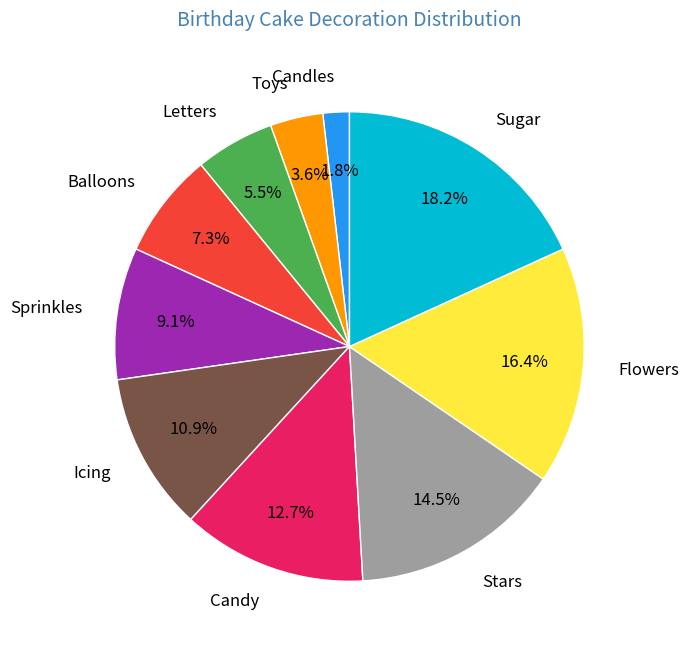

Is it true that Icing is 4% of the pie?

False